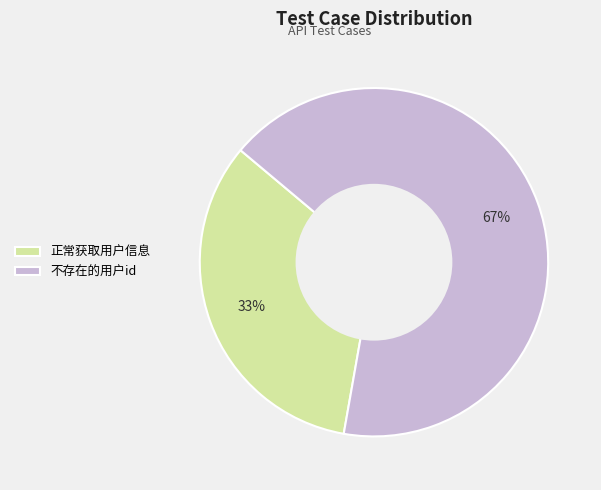

True or false: 不存在的用户id accounts for 61% of the total.

False